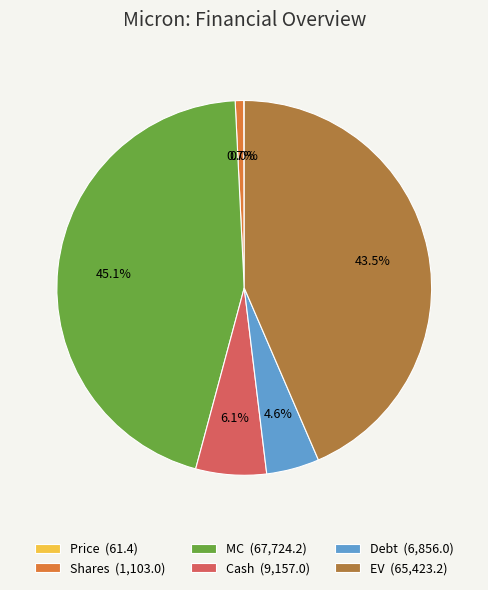

Is there any slice that represents more than half of the pie?

No